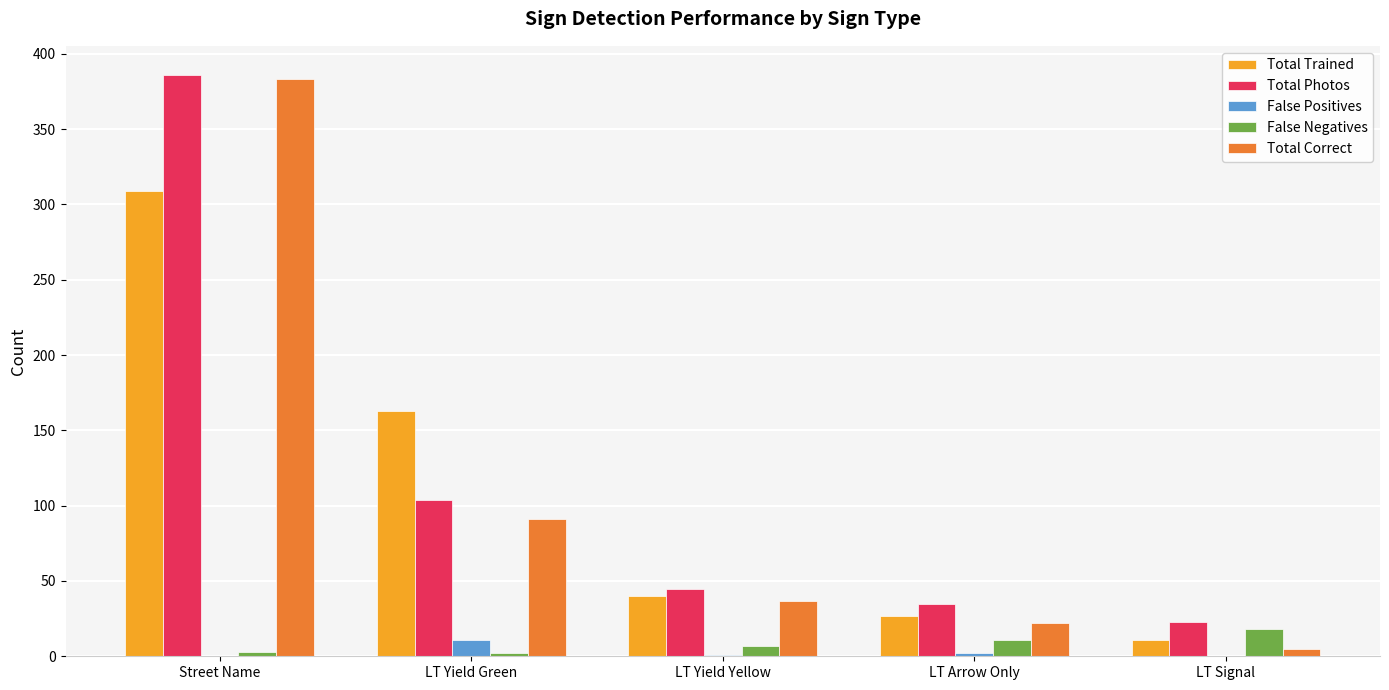

What is the total value across all series at LT Yield Green?

371